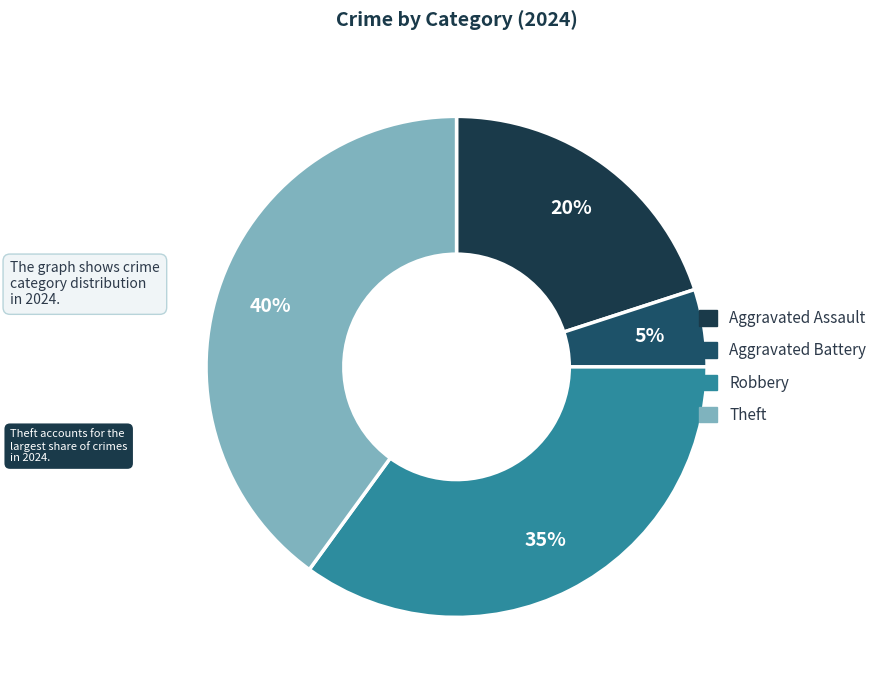

To the nearest percent, what portion does Theft represent?

40%